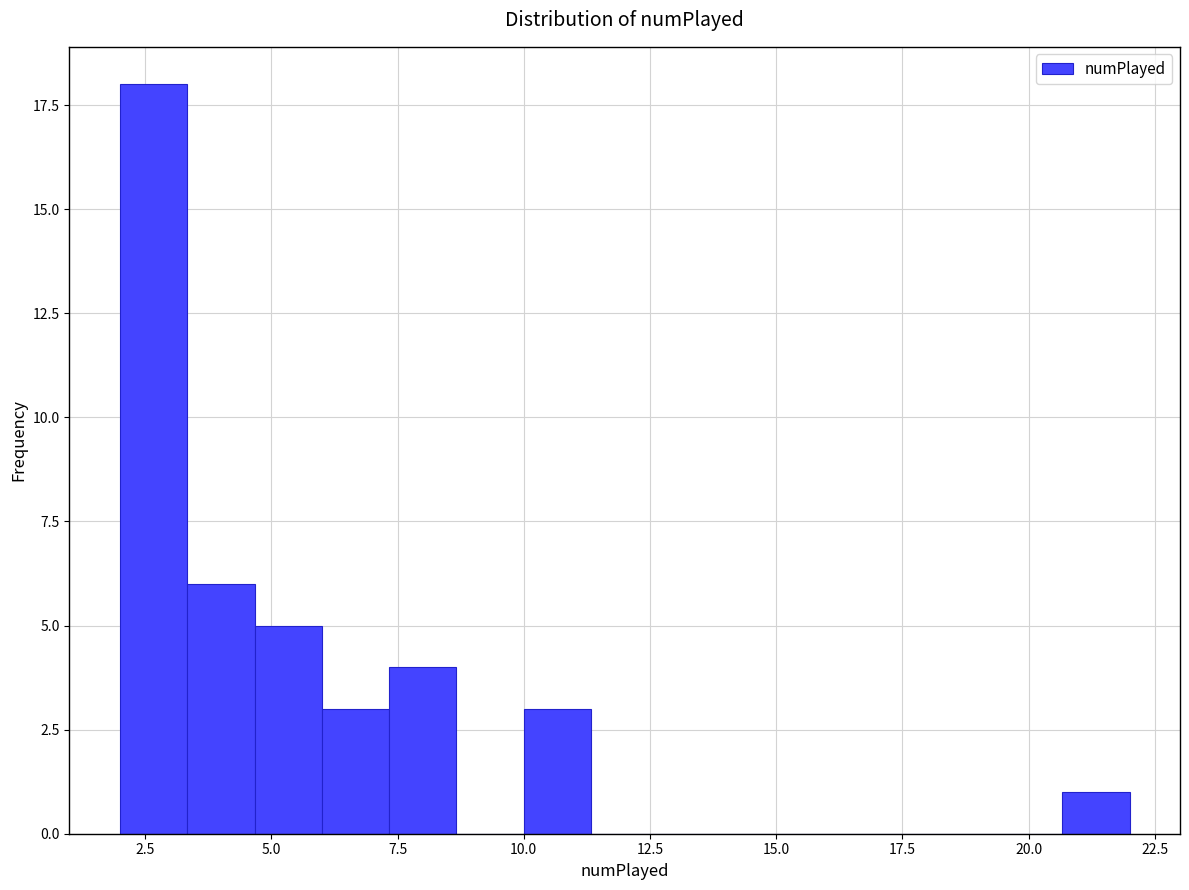

Read against the x-axis, roughly where is the centre of the tallest bar?

2.5